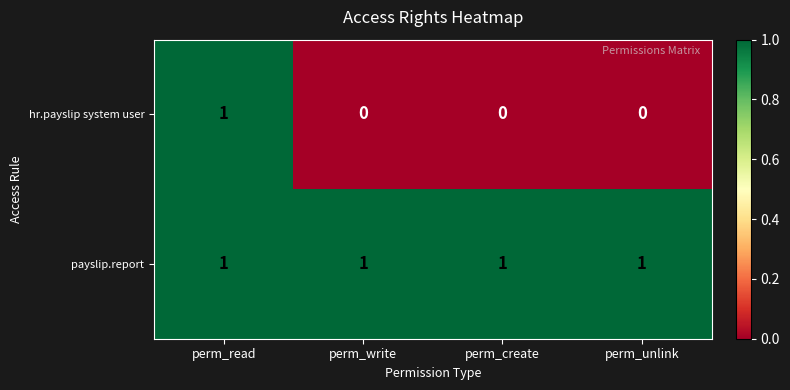

The value of payslip.report at perm_unlink is 2. True or false?

False